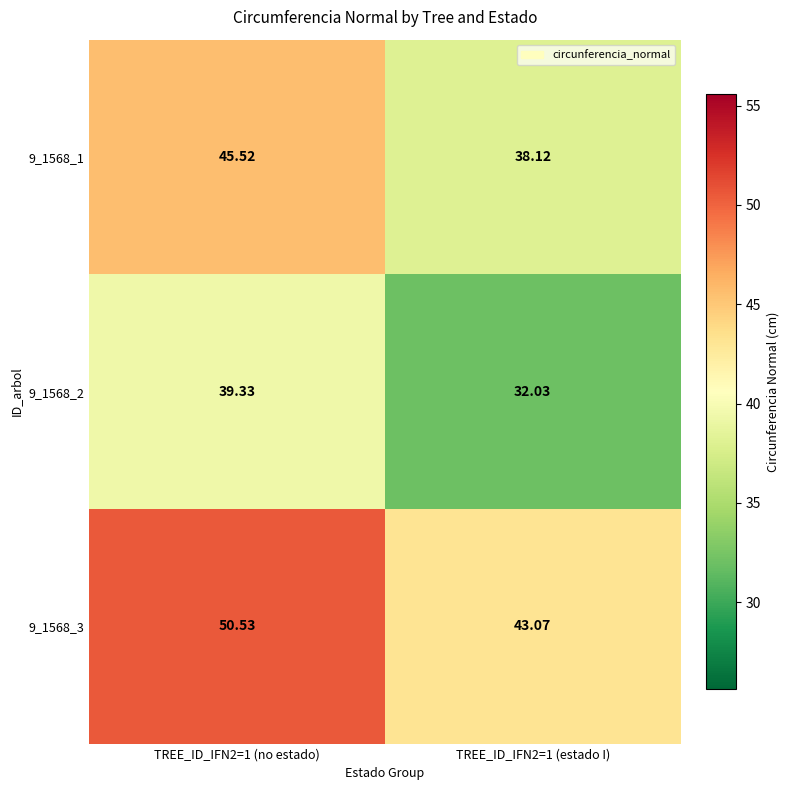

Reading left to right, list all the values displayed in this chart.

9_1568_1: TREE_ID_IFN2=1 (no estado)=45.5	TREE_ID_IFN2=1 (estado I)=38.1
9_1568_2: TREE_ID_IFN2=1 (no estado)=39.3	TREE_ID_IFN2=1 (estado I)=32.0
9_1568_3: TREE_ID_IFN2=1 (no estado)=50.5	TREE_ID_IFN2=1 (estado I)=43.1